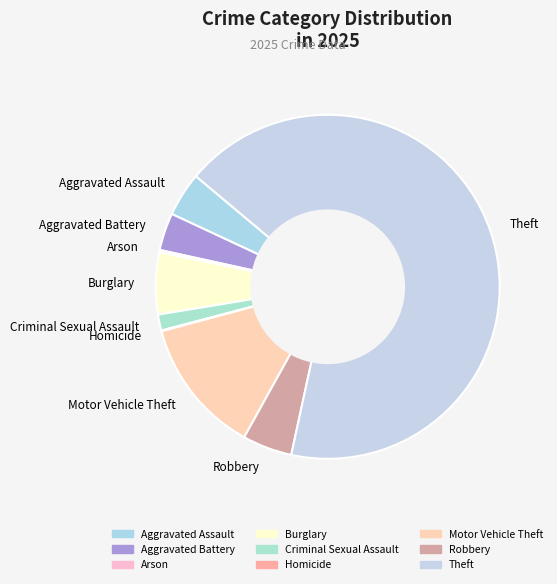

Which category has the biggest portion of the pie?

Theft